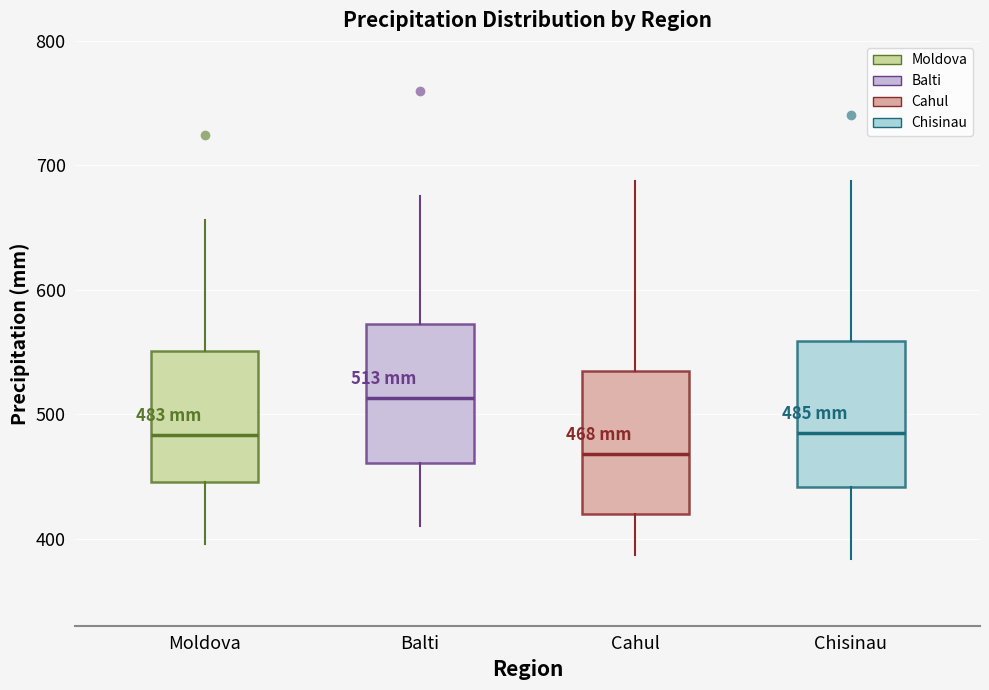

Which box's median line is the lowest?

Cahul